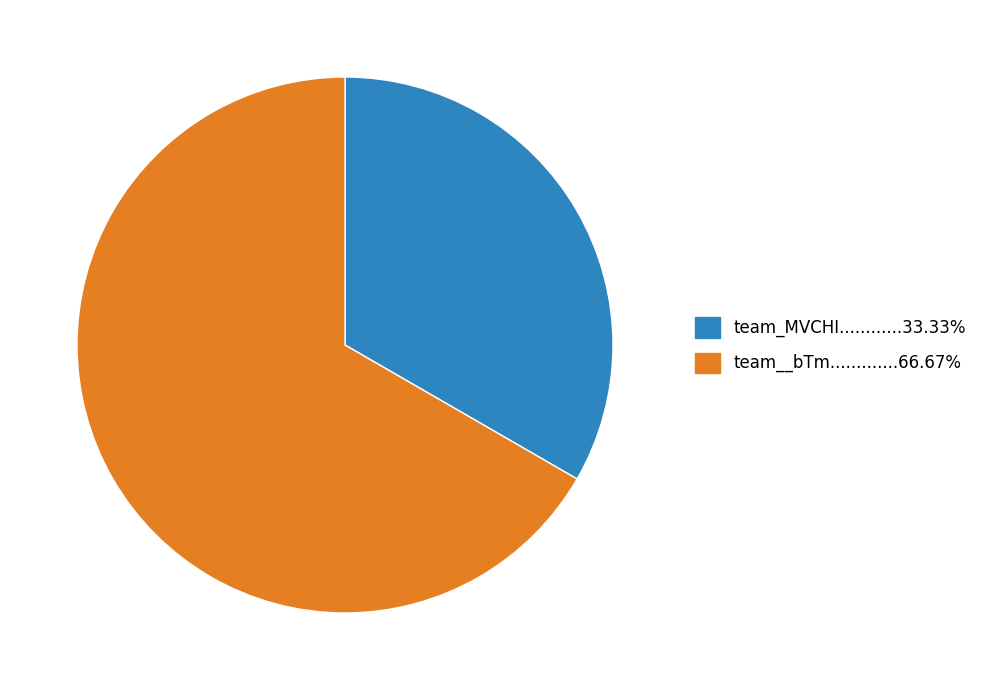

How many segments does this pie chart have?

2